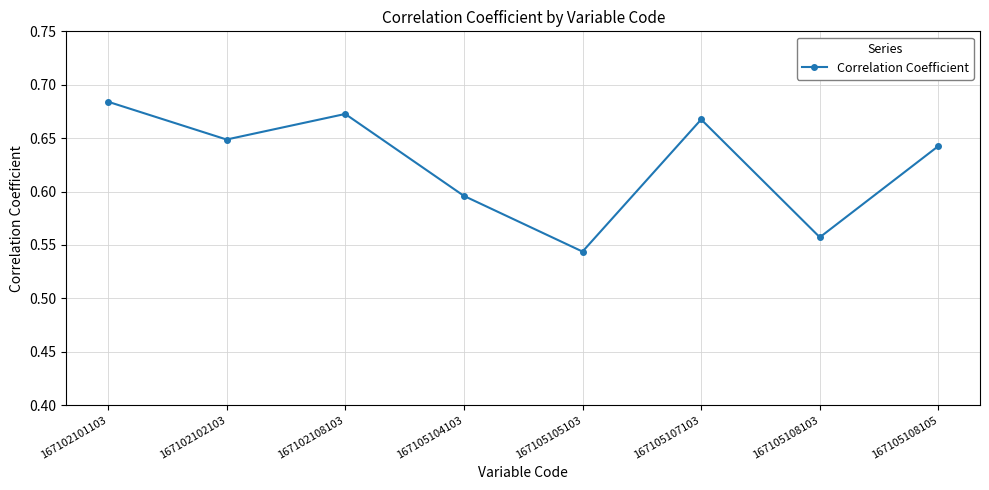

How many distinct data groups are displayed?

1